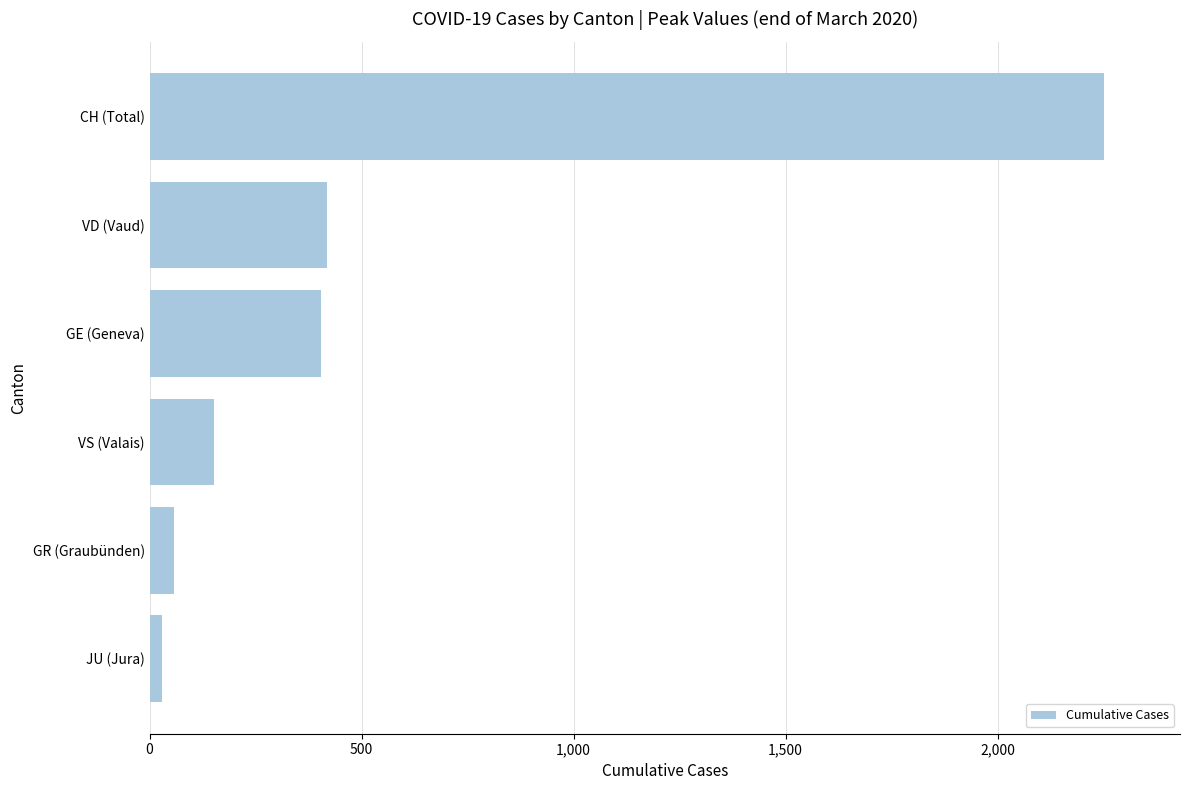

Does the chart contain stacked bars?

No